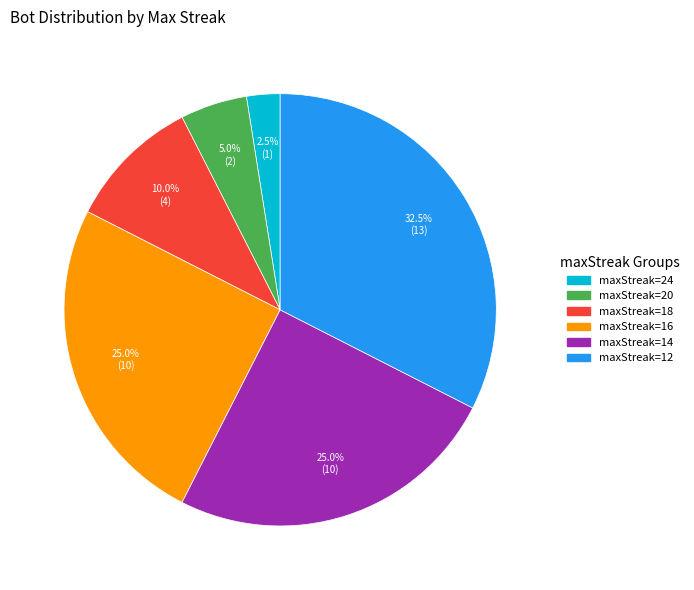

Does any single category account for the majority?

No